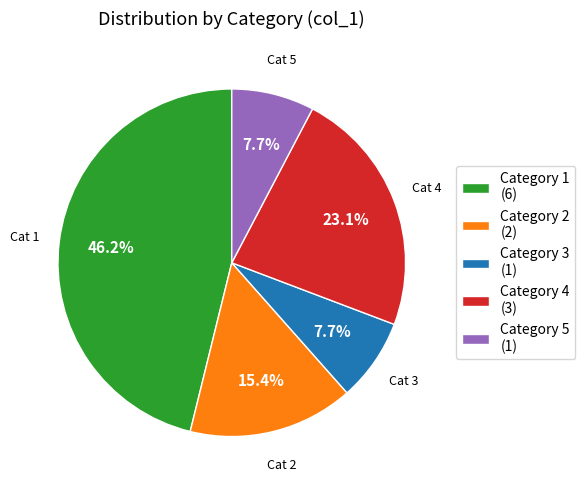

Does Category 2 (2) represent more than half of the total?

No